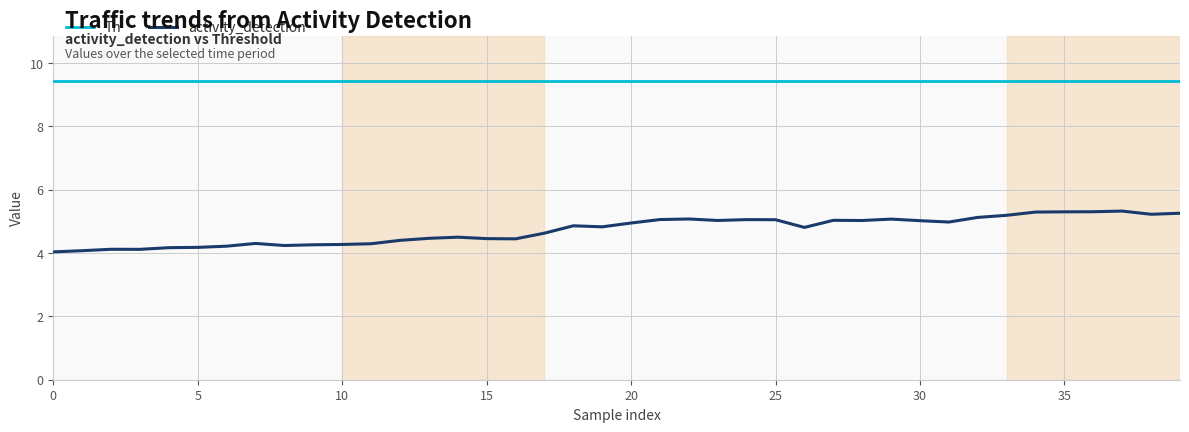

How many lines are shown in the chart?

2